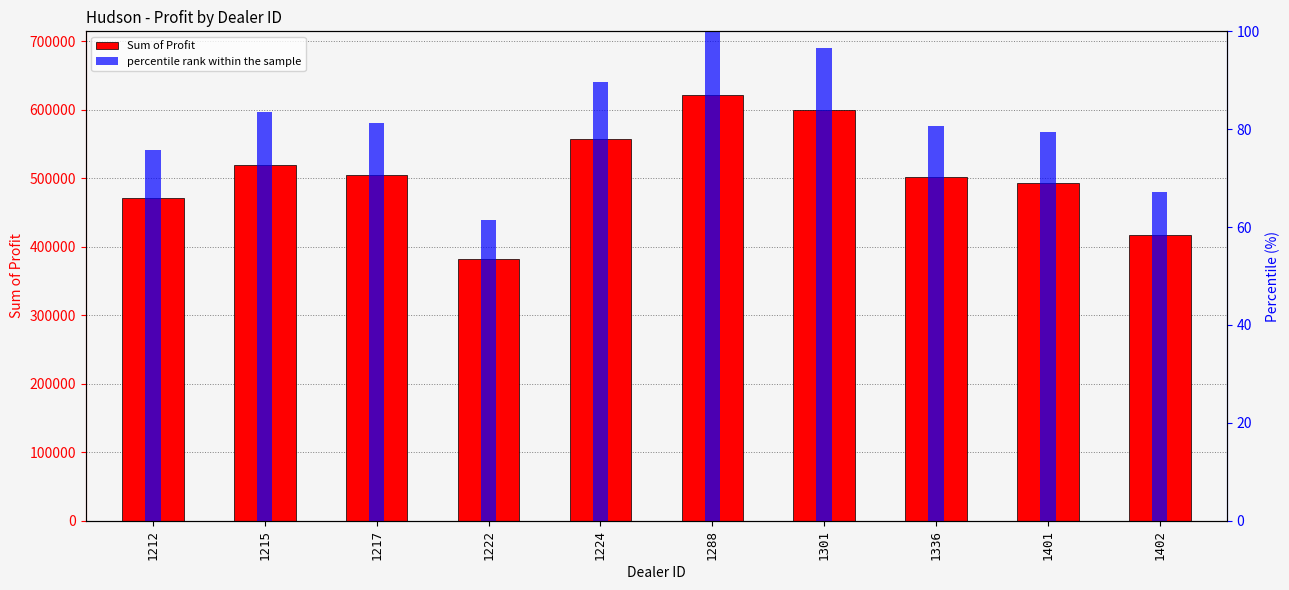

Reading right to left, transcribe all the data shown in this chart.

Sum of Profit: 1402=417345.0	1401=492880.0	1336=501524.0	1301=599561.8	1288=621153.0	1224=557190.0	1222=381657.0	1217=504217.2	1215=518798.8	1212=470435.0
percentile rank within the sample: 1402=67.2	1401=79.3	1336=80.7	1301=96.5	1288=100.0	1224=89.7	1222=61.4	1217=81.2	1215=83.5	1212=75.7